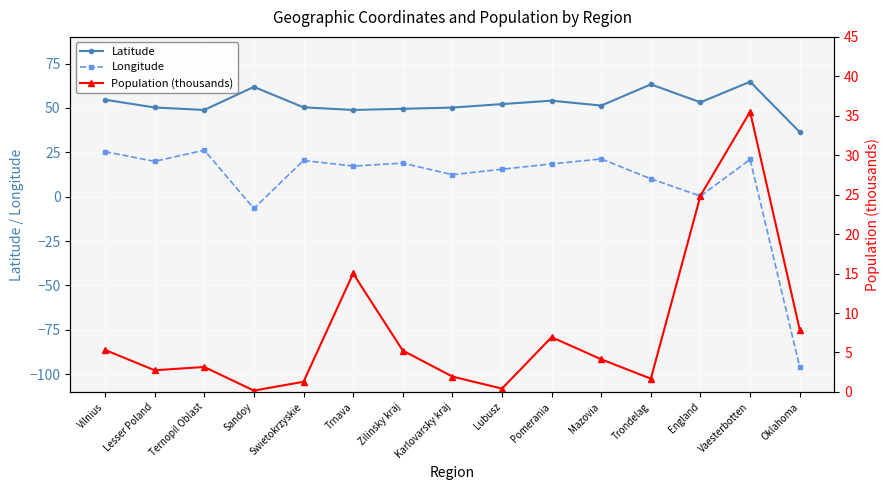

What is the approximate value of Latitude at Trnava?

48.8